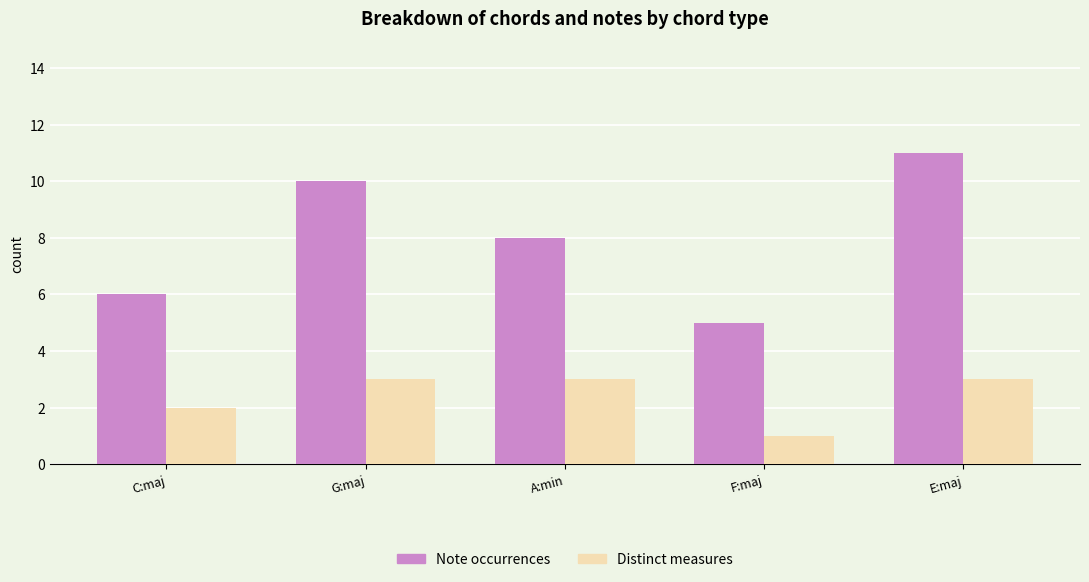

At how many categories does at least one series exceed 4?

5